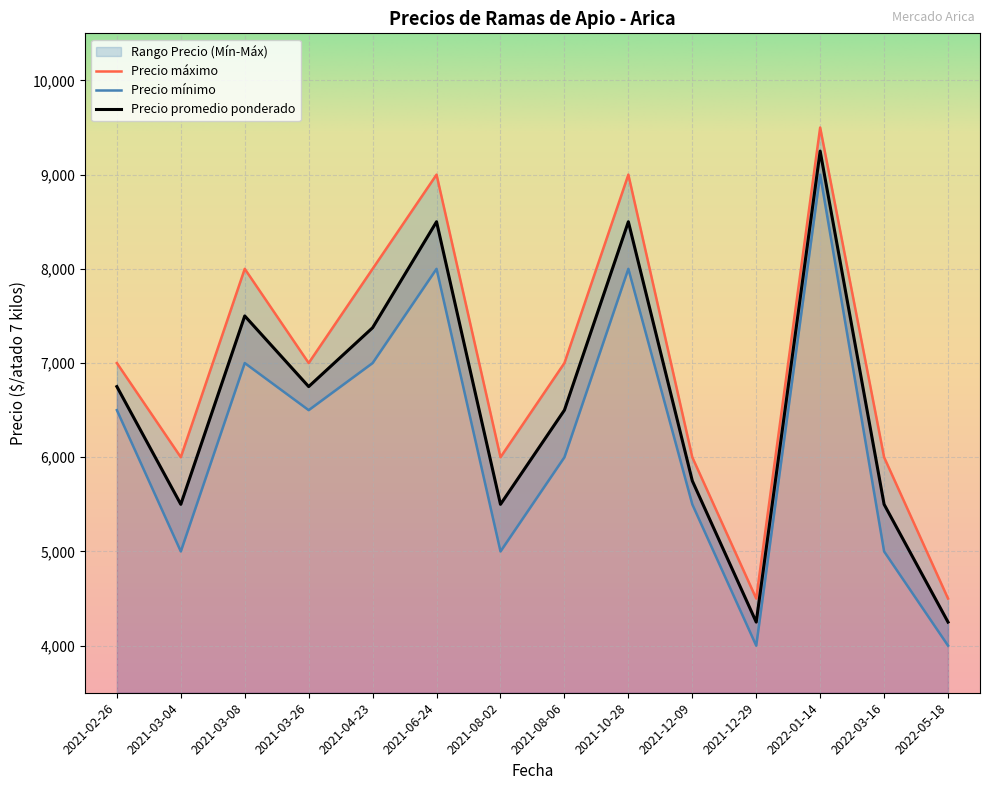

Which series has the widest spread of values?

Precio promedio ponderado